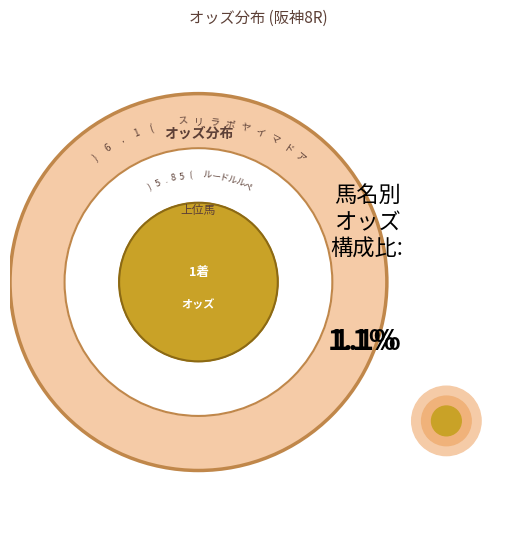

To the nearest percent, what is the difference between the ペルルドール and プリマヴィスタ slice percentages?

30%